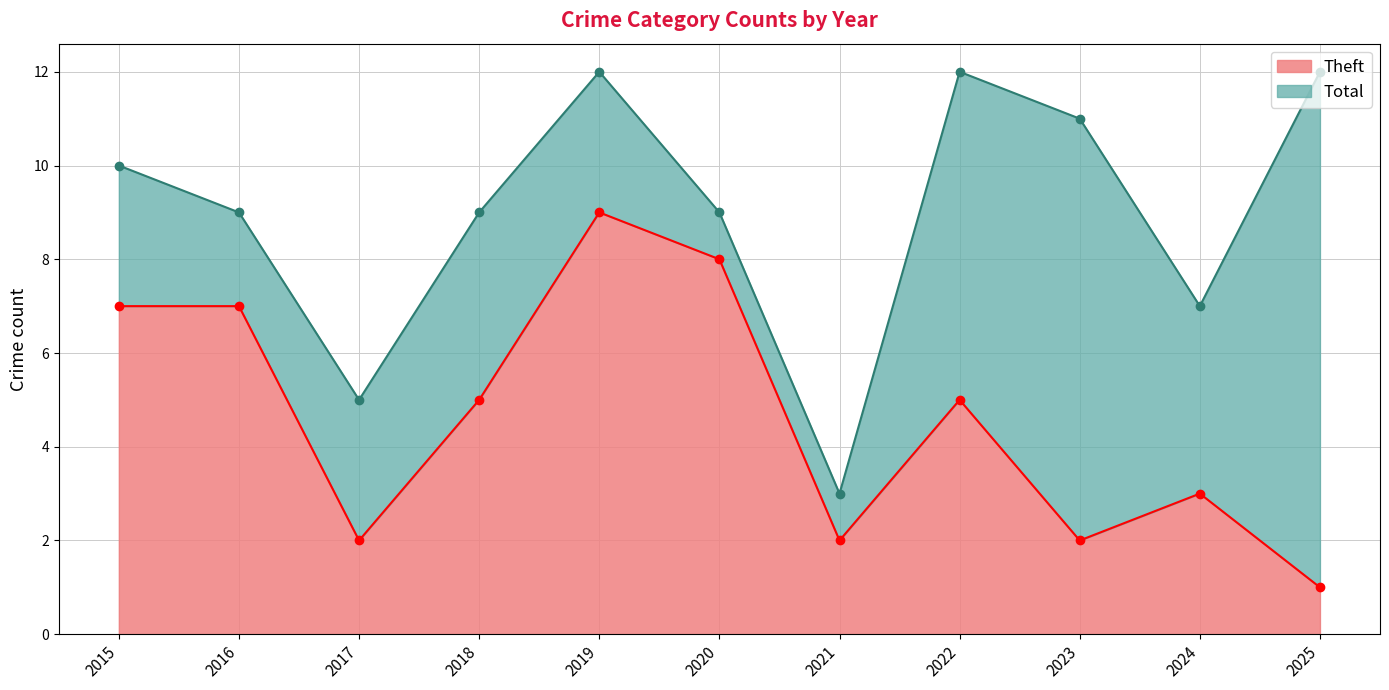

True or false: Total and Theft cross at least once.

False